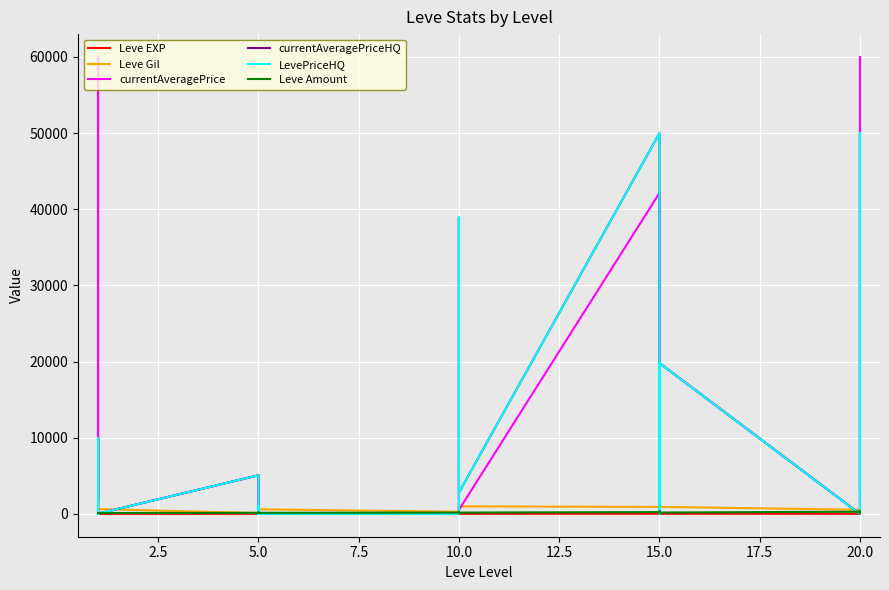

Is this an area chart (filled region under the line)?

No